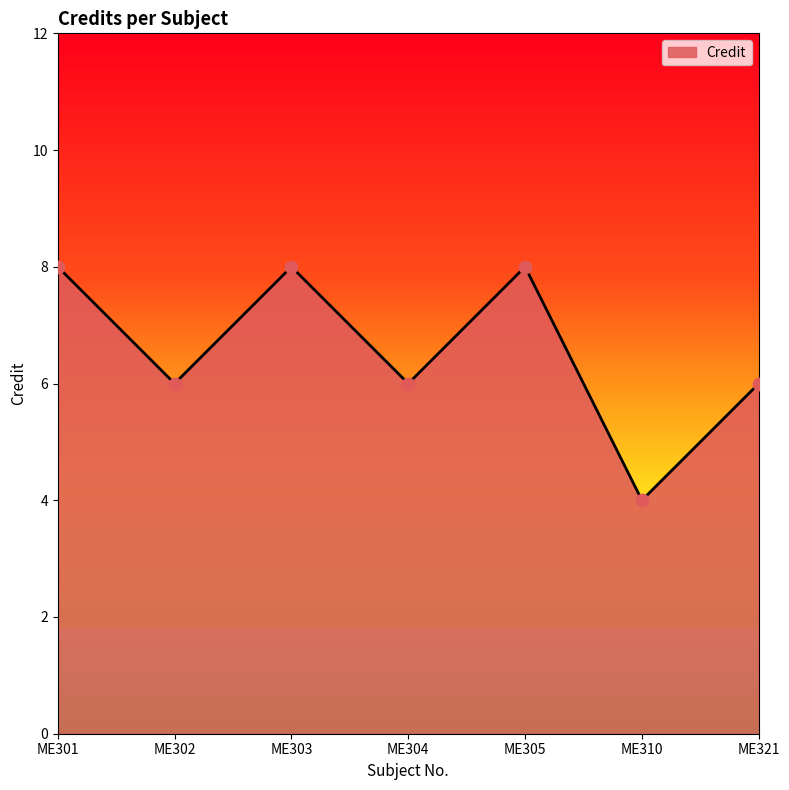

What is the change in value from ME302 to ME303?

+2